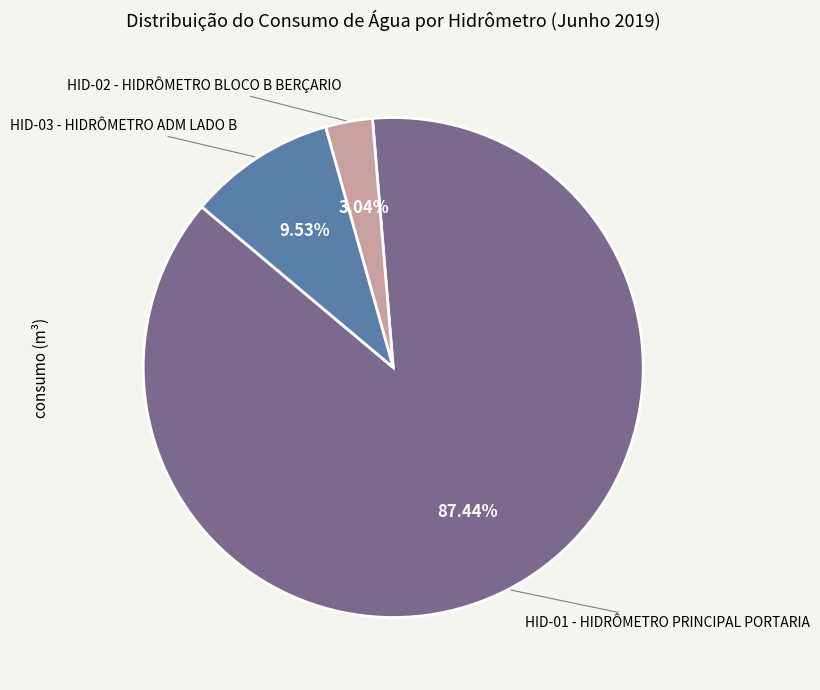

Is there a majority slice in this chart?

Yes